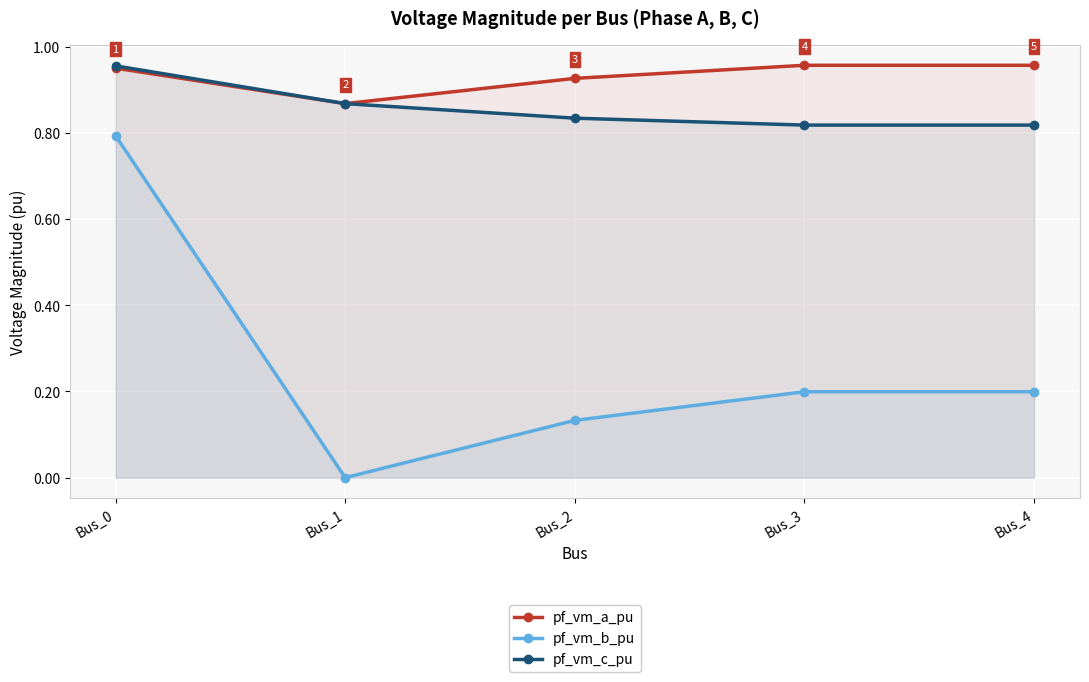

Which series has the largest range (max minus min)?

pf_vm_b_pu